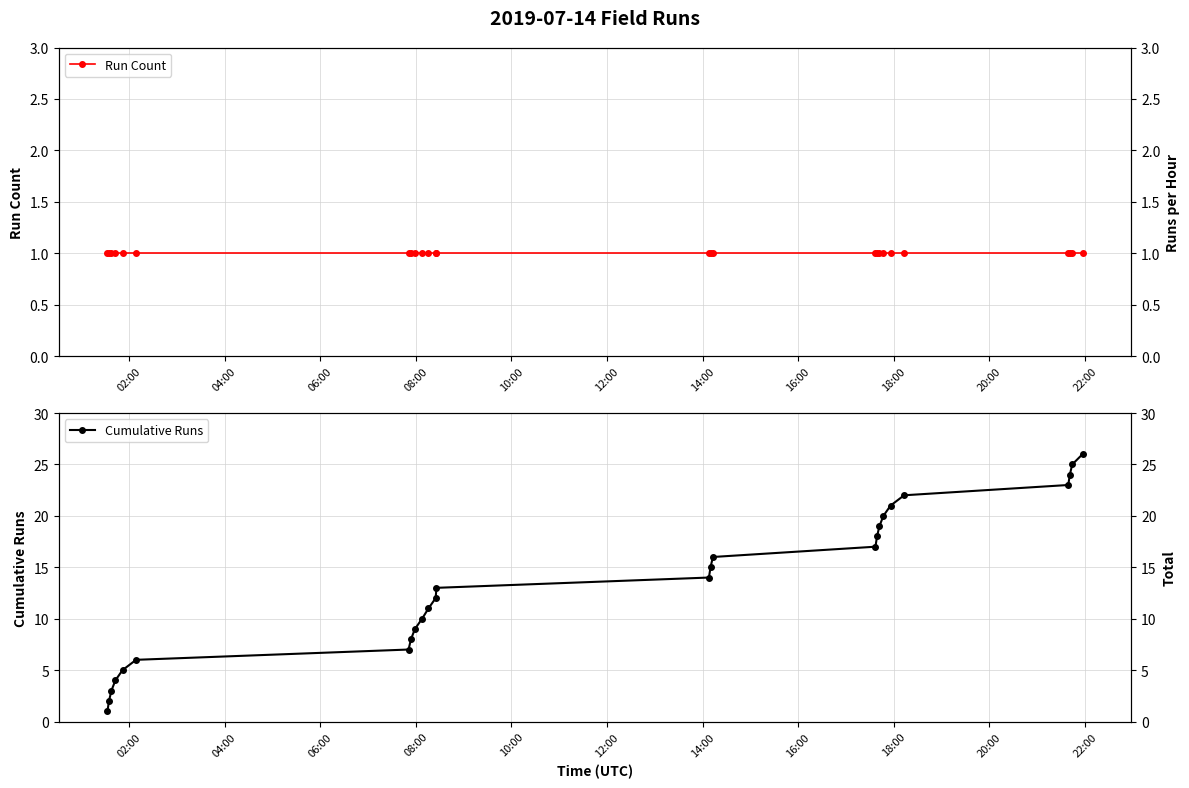

True or false: Run Count and Cumulative Runs cross at least once.

False